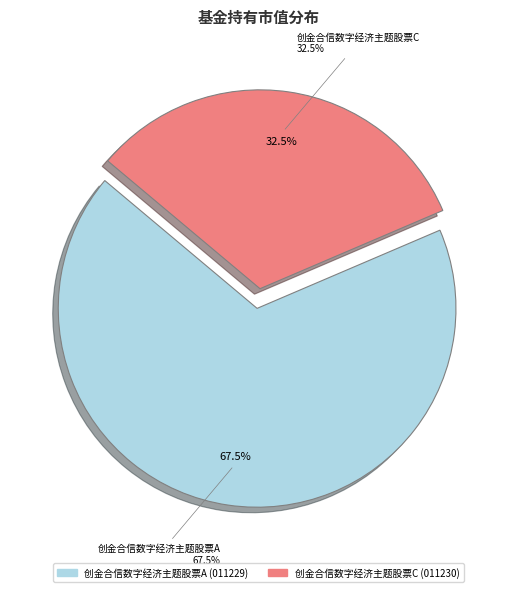

How many slices are in this pie chart?

2